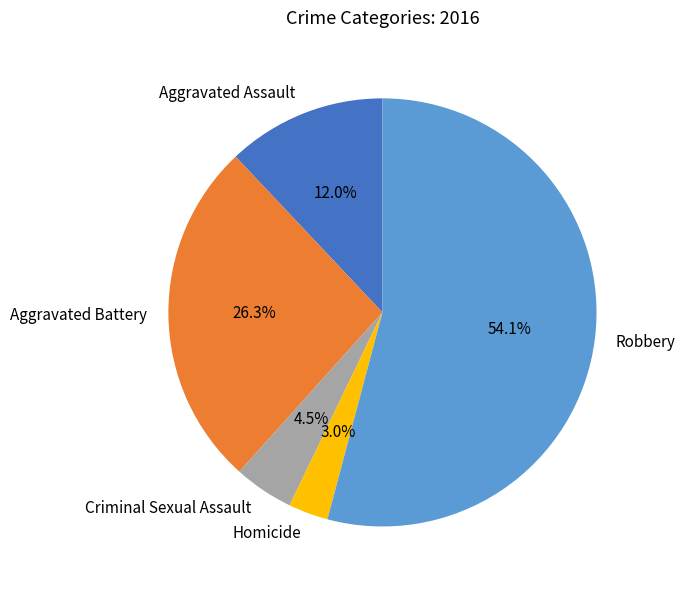

Which category has the smallest portion of the pie?

Homicide